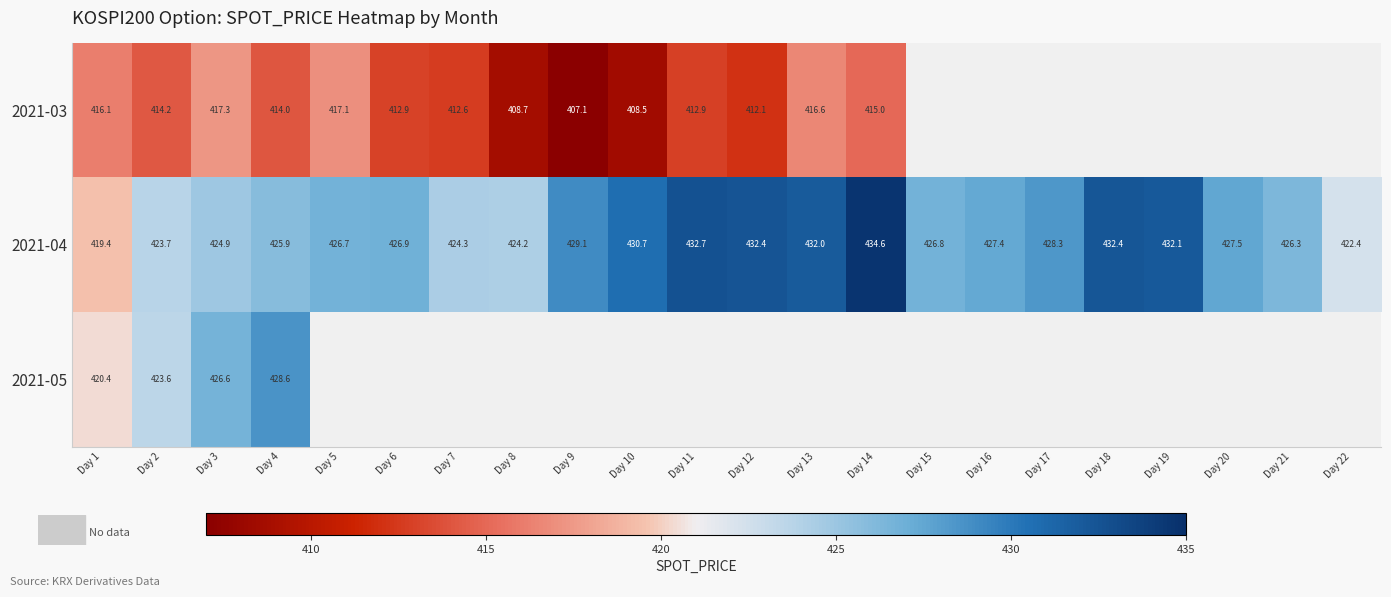

What is the difference between the highest and lowest values at Day 14?

19.6